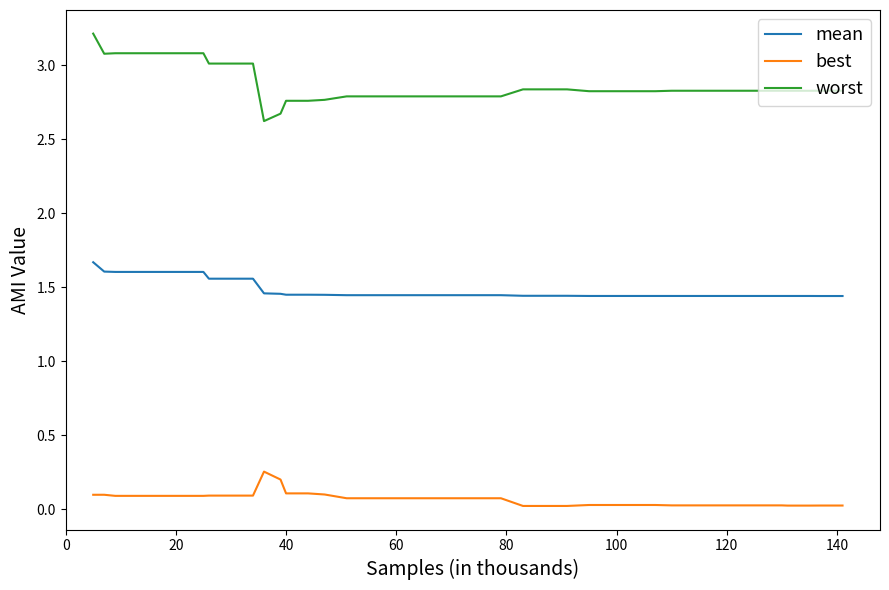

True or false: mean and best intersect in this chart.

False